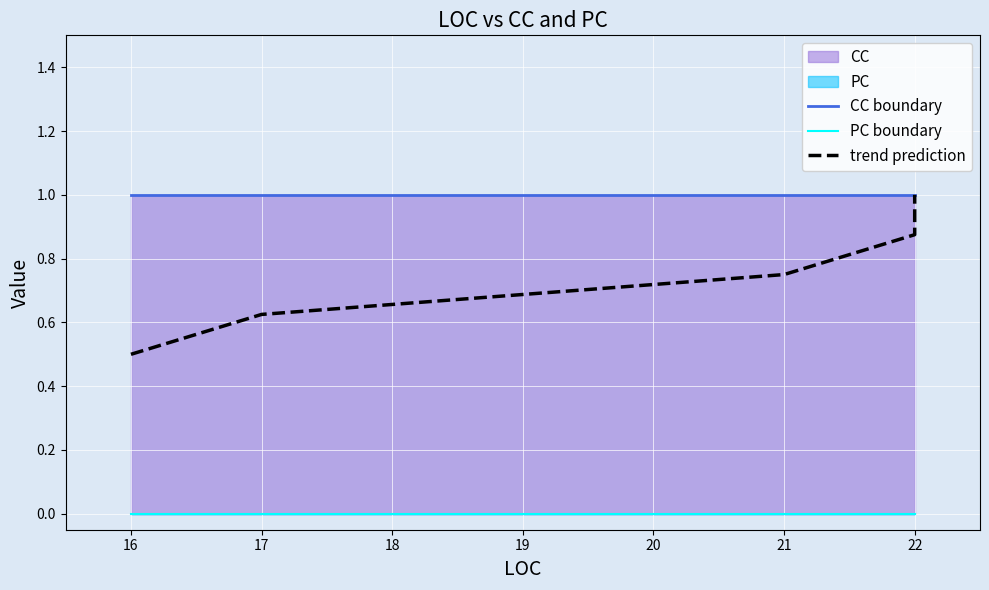

True or false: PC boundary and trend prediction intersect in this chart.

False